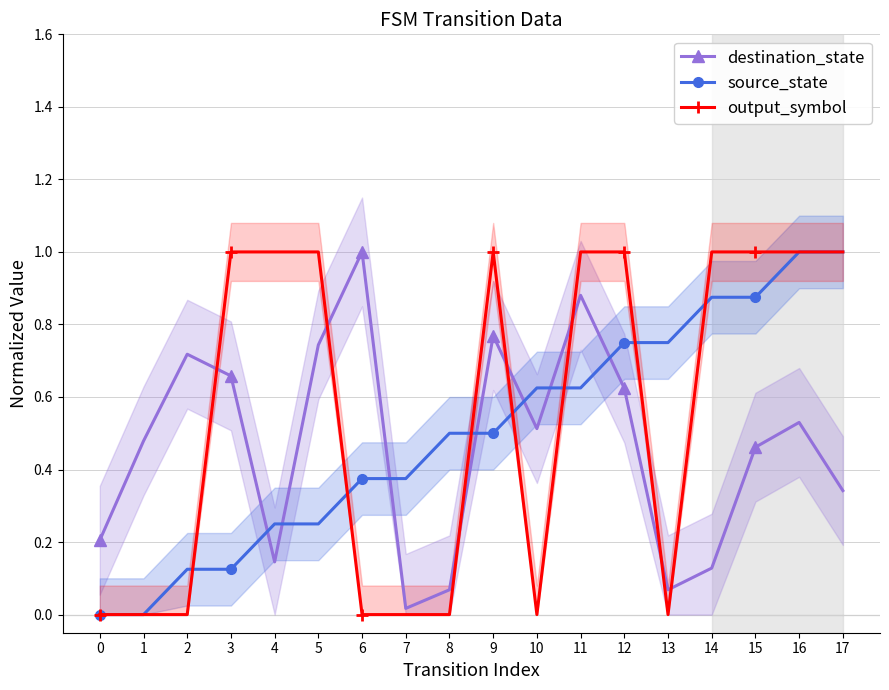

What value does the destination_state series have at 15?

0.5